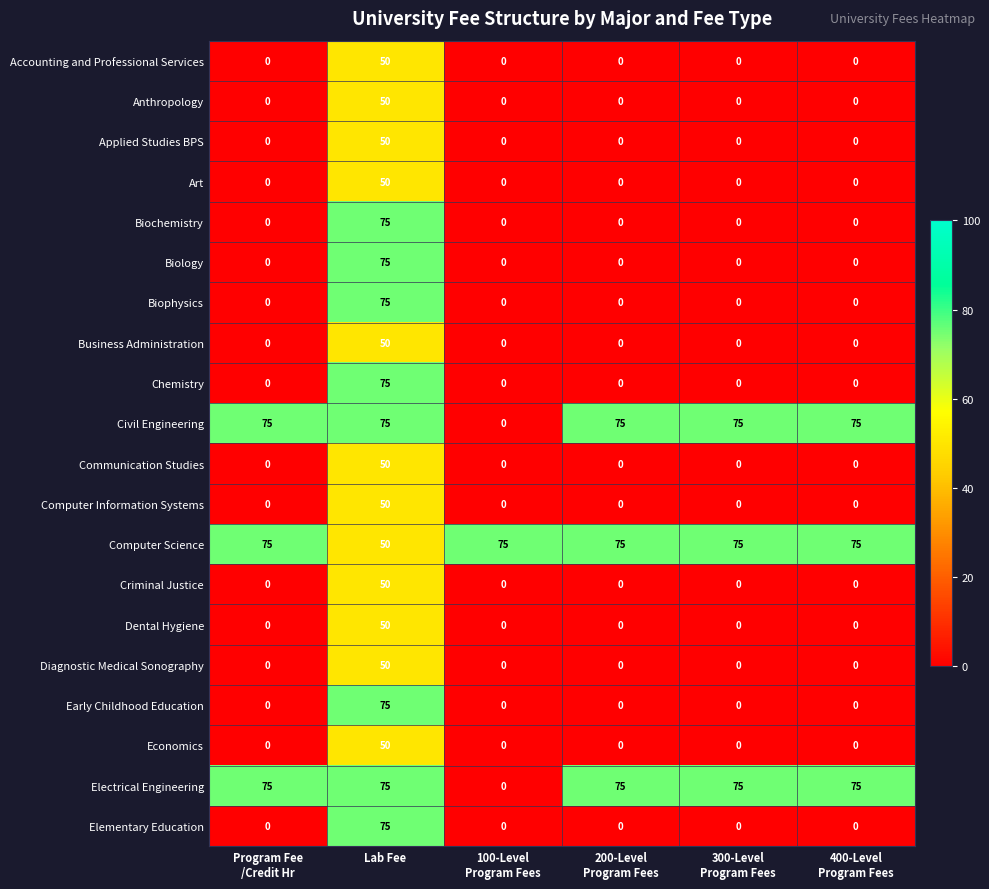

At how many categories does at least one series exceed 70?

6